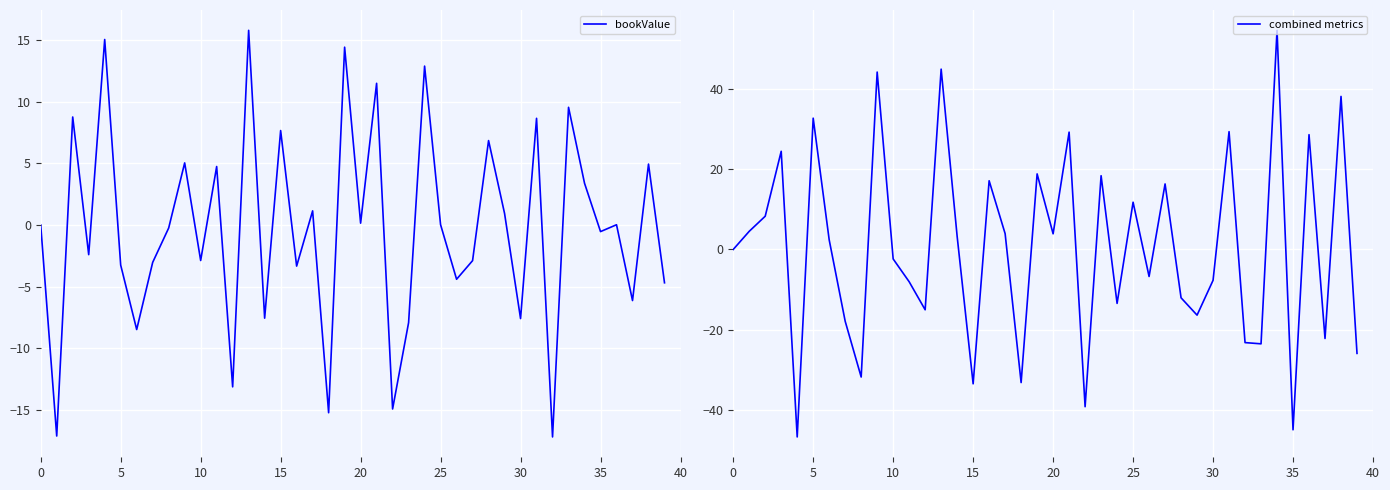

What is the difference between the maximum and minimum values in the bookValue series?

32.9